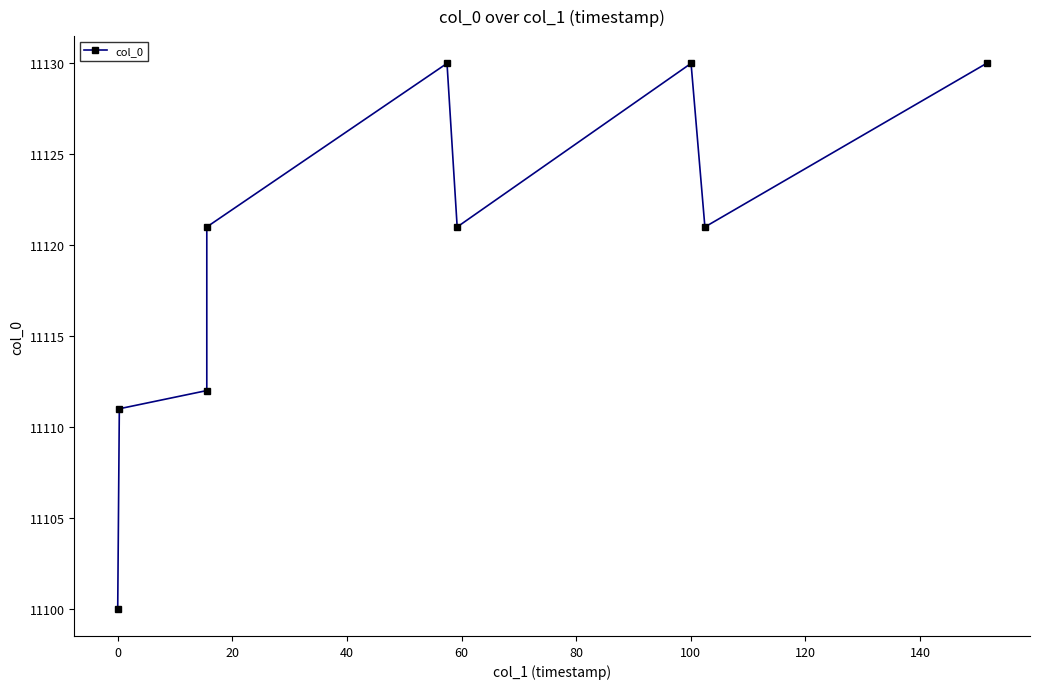

What is the value of the 2nd point from the left?

11111